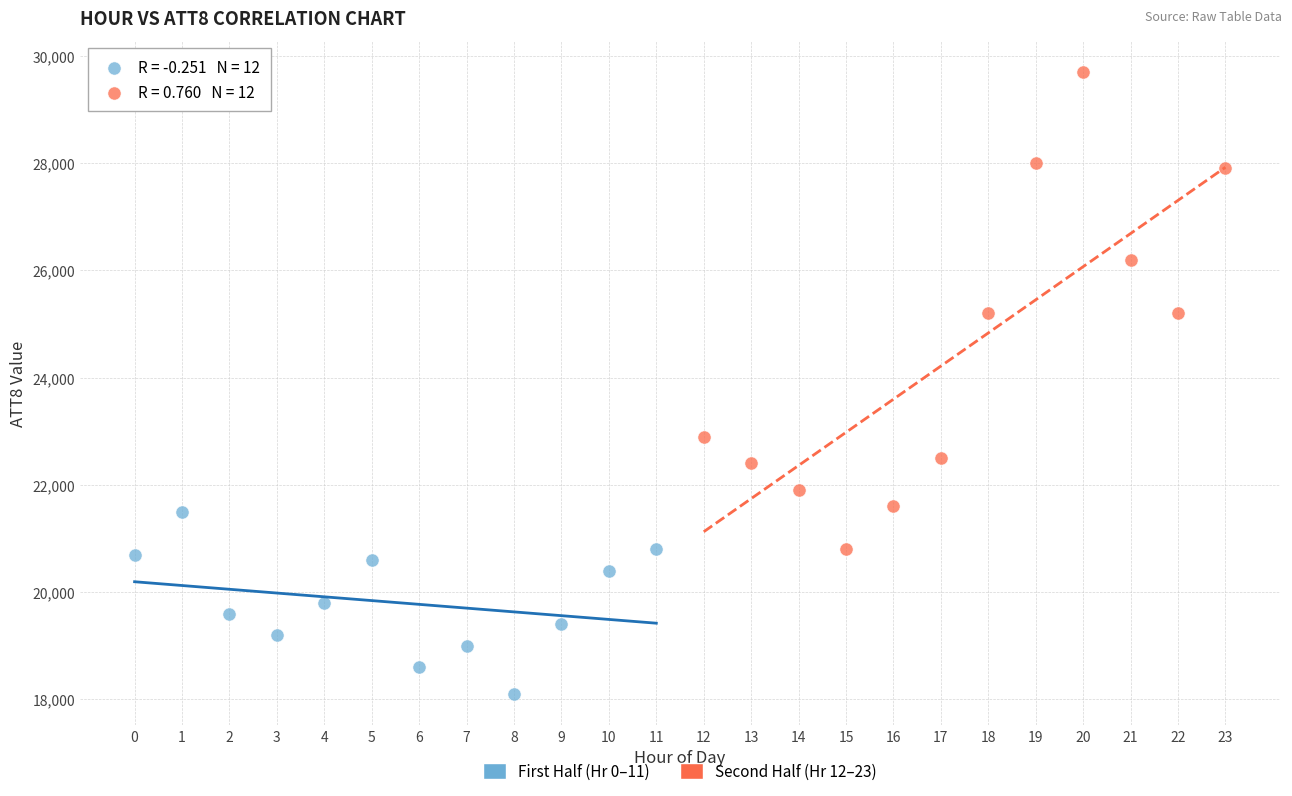

Which series contains the lowest Y value?

First Half (Hr 0–11)